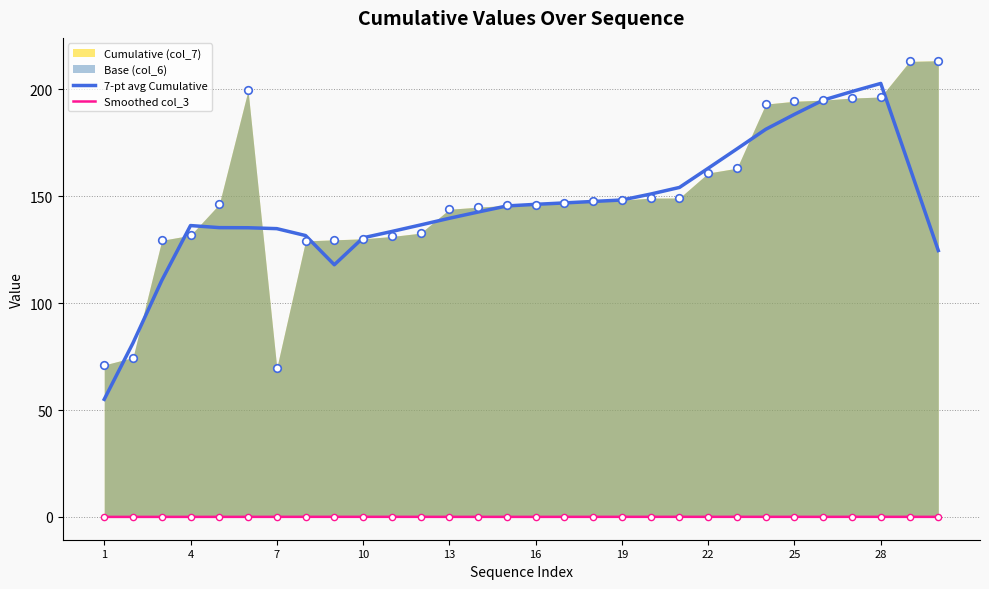

Is the value of 7-pt avg Cumulative at 10 greater than the value of Smoothed col_3 at 7?

Yes